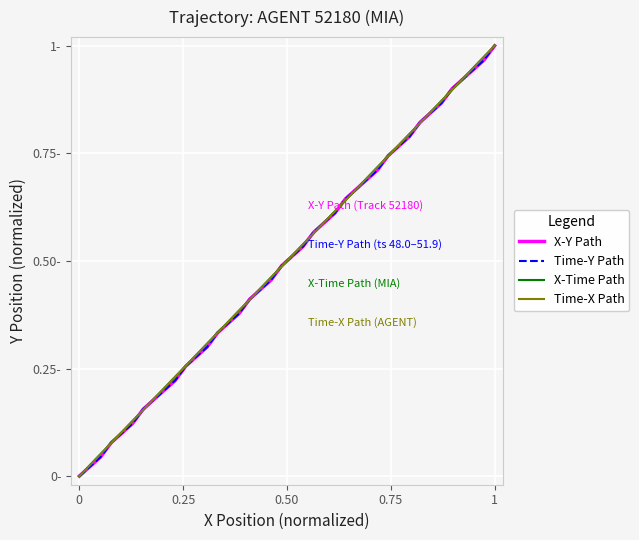

How many intersections are there between Time-Y Path and X-Time Path?

20